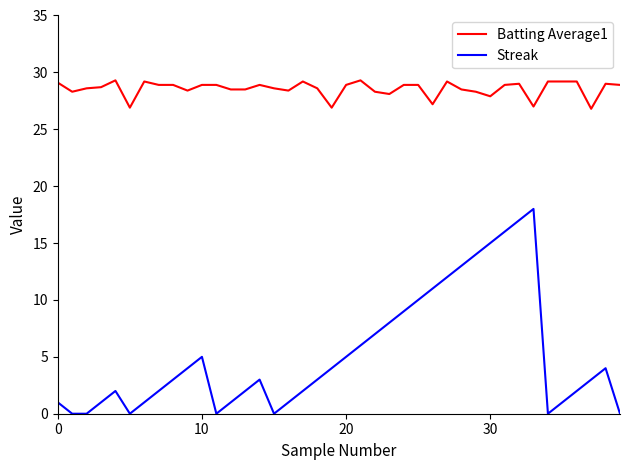

What are all the series names shown in the legend?

Batting Average1, Streak